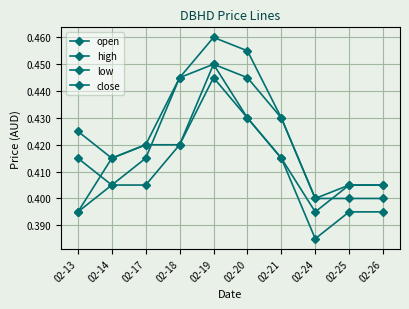

How many data points does each series have?

10